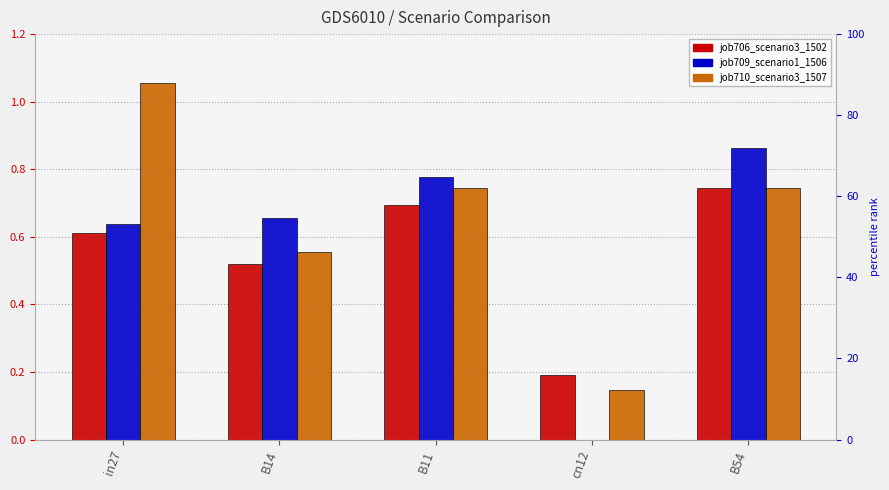

The value of job709_scenario1_1506 at B54 is 1.3. True or false?

False